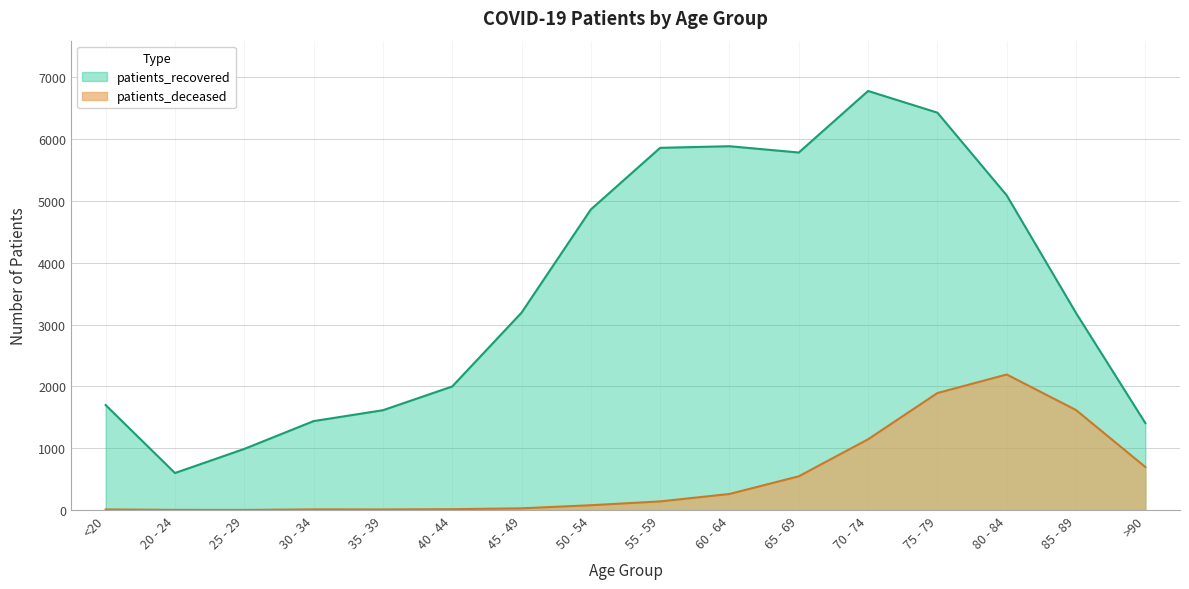

How many lines are shown in the chart?

2